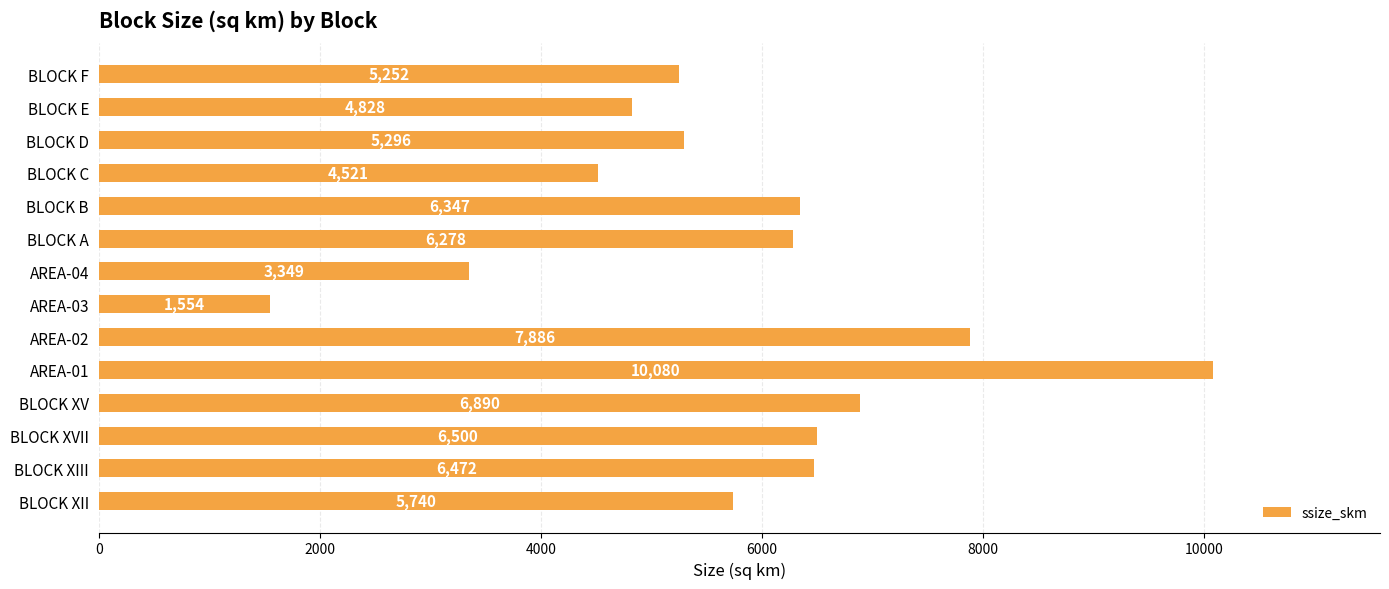

What is the difference between the maximum and second lowest values?

6731